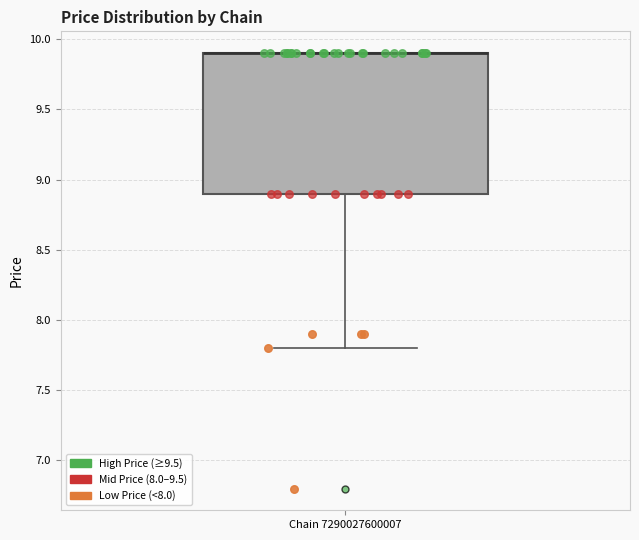

Where is the lower edge of the box for Chain 7290027600007 on the y-axis? The values are not printed on the chart, so give them approximately, as read against the axis.

8.9